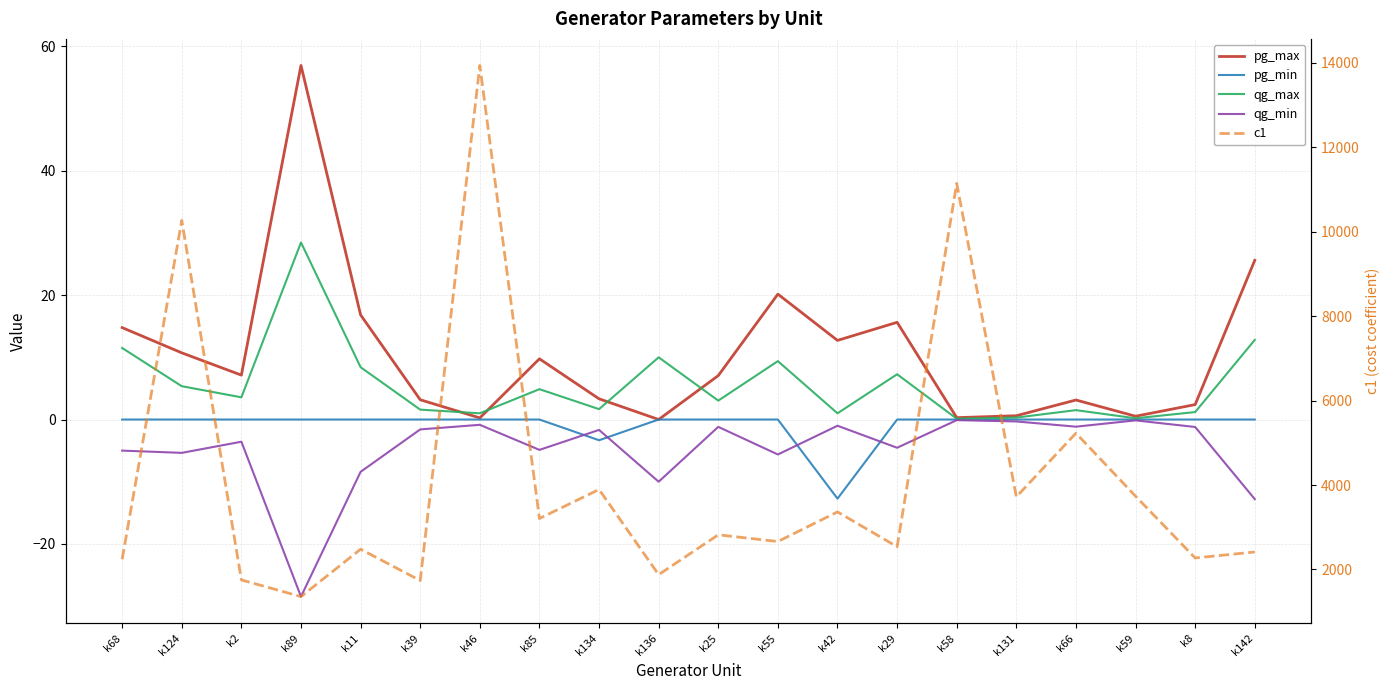

How many lines are shown in the chart?

5